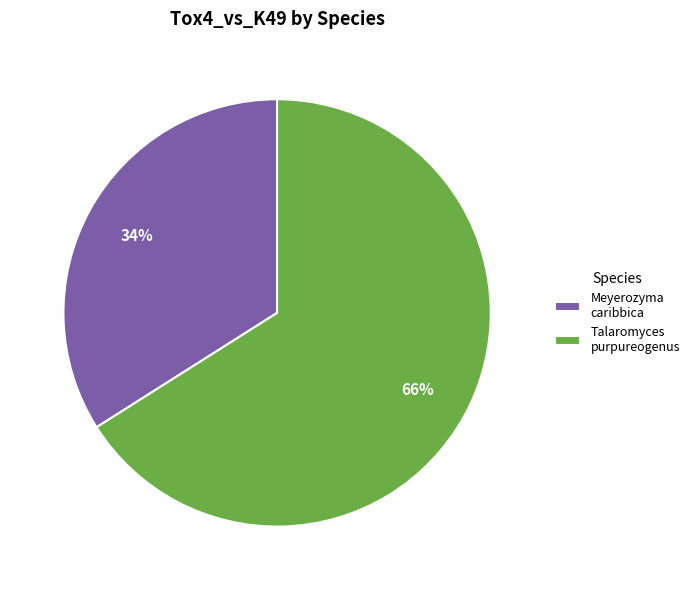

Which slice is the largest?

Talaromyces purpureogenus